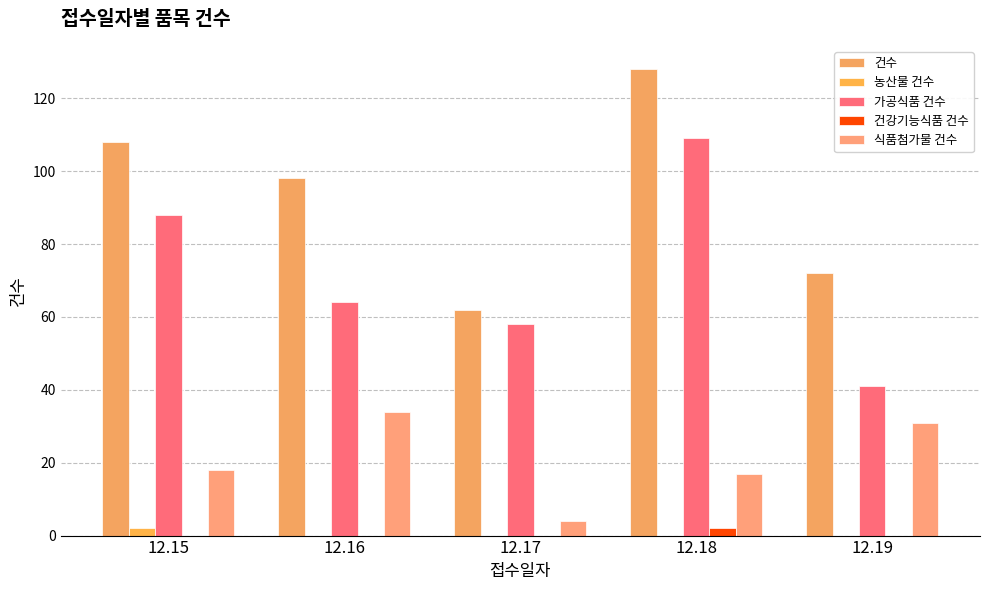

The value of 식품첨가물 건수 at 12.16 is 14. True or false?

False